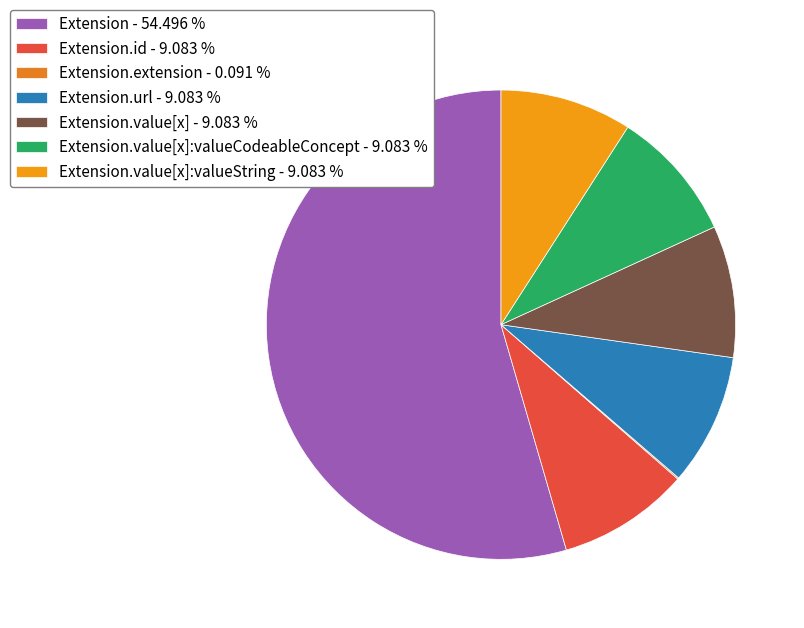

Which slice represents more than half of the pie?

Extension - 54.496 %